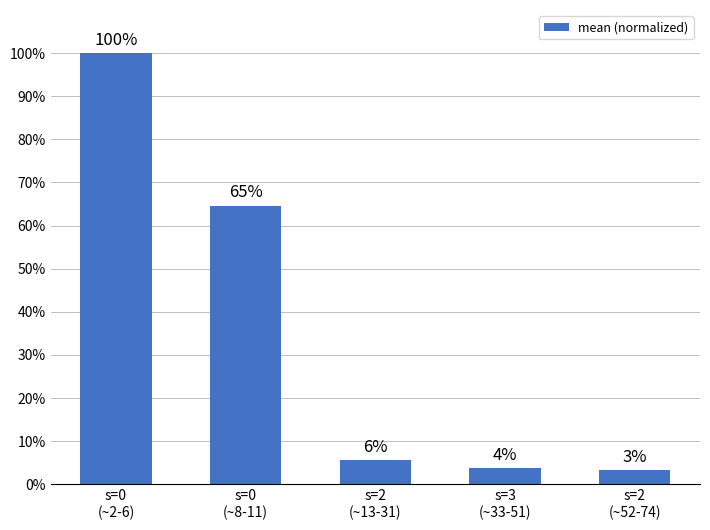

What is the change in value from s=0
(~2-6) to s=0
(~8-11)?

-0.4